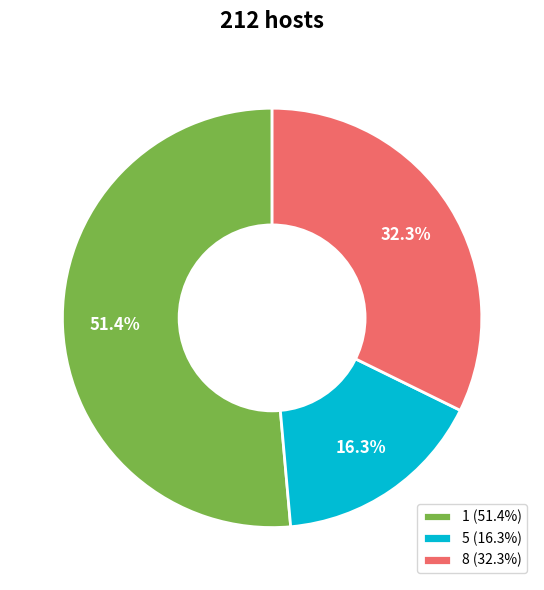

What is the smallest slice in the pie chart?

5